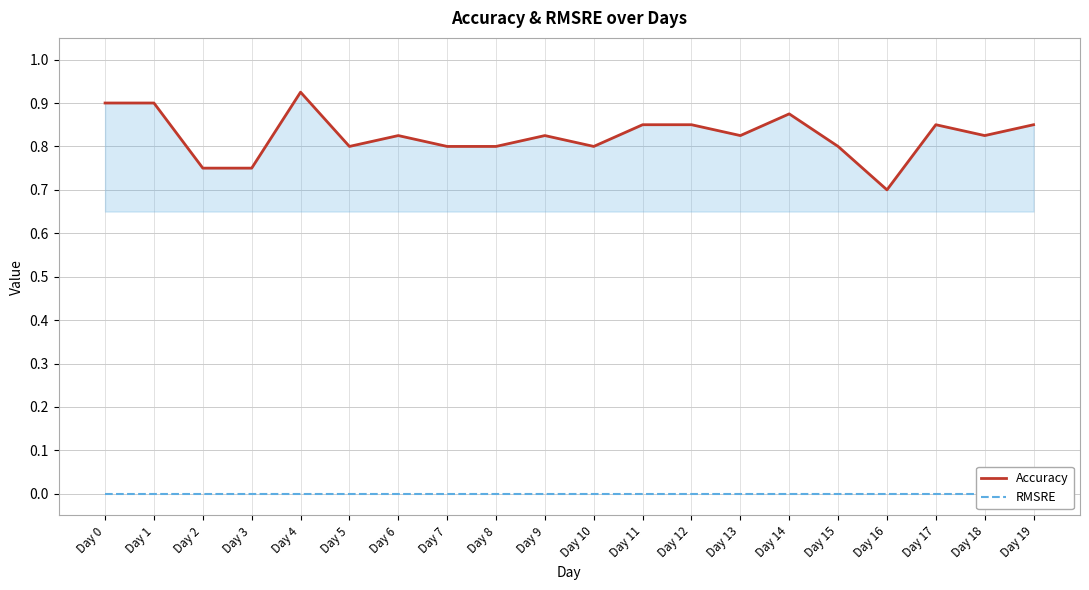

True or false: RMSRE and Accuracy intersect in this chart.

False